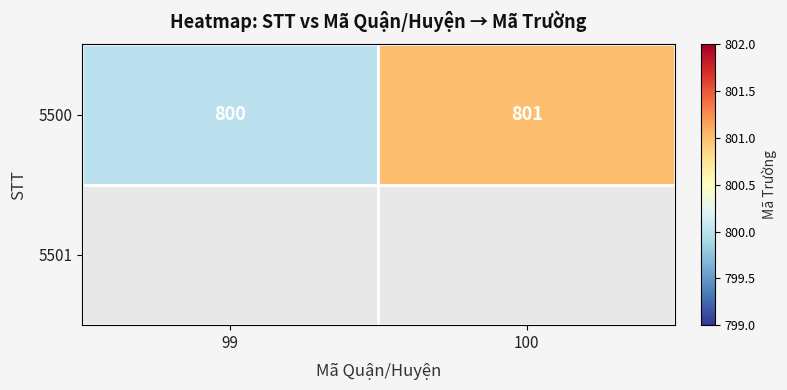

List the labels in order of 5500 value, largest first.

100, 99